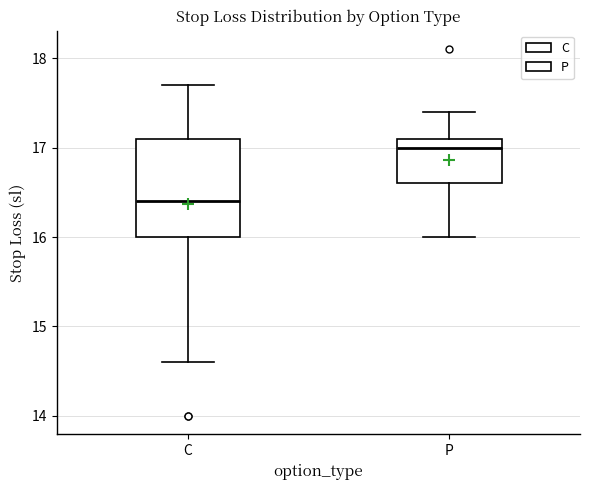

Comparing the boxes themselves (not the whiskers), which one is the tallest?

C